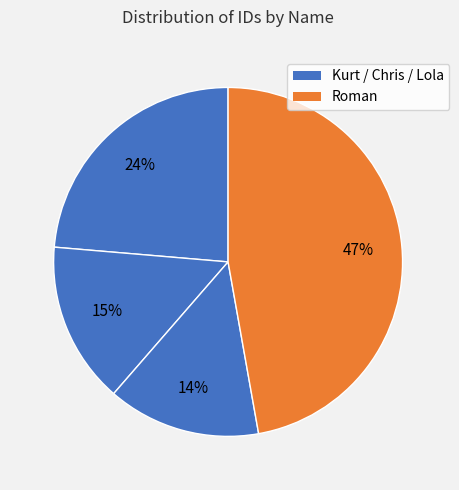

How many segments does this pie chart have?

4